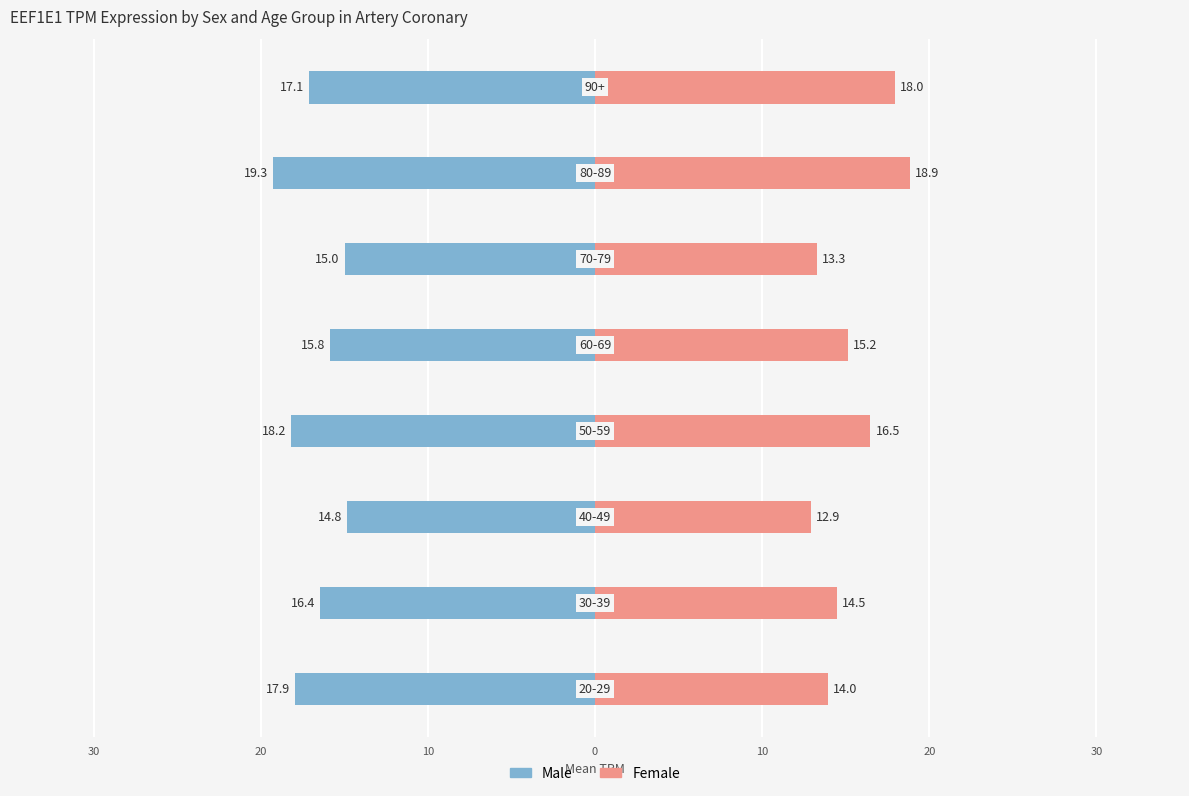

Which series has the largest range (max minus min)?

female